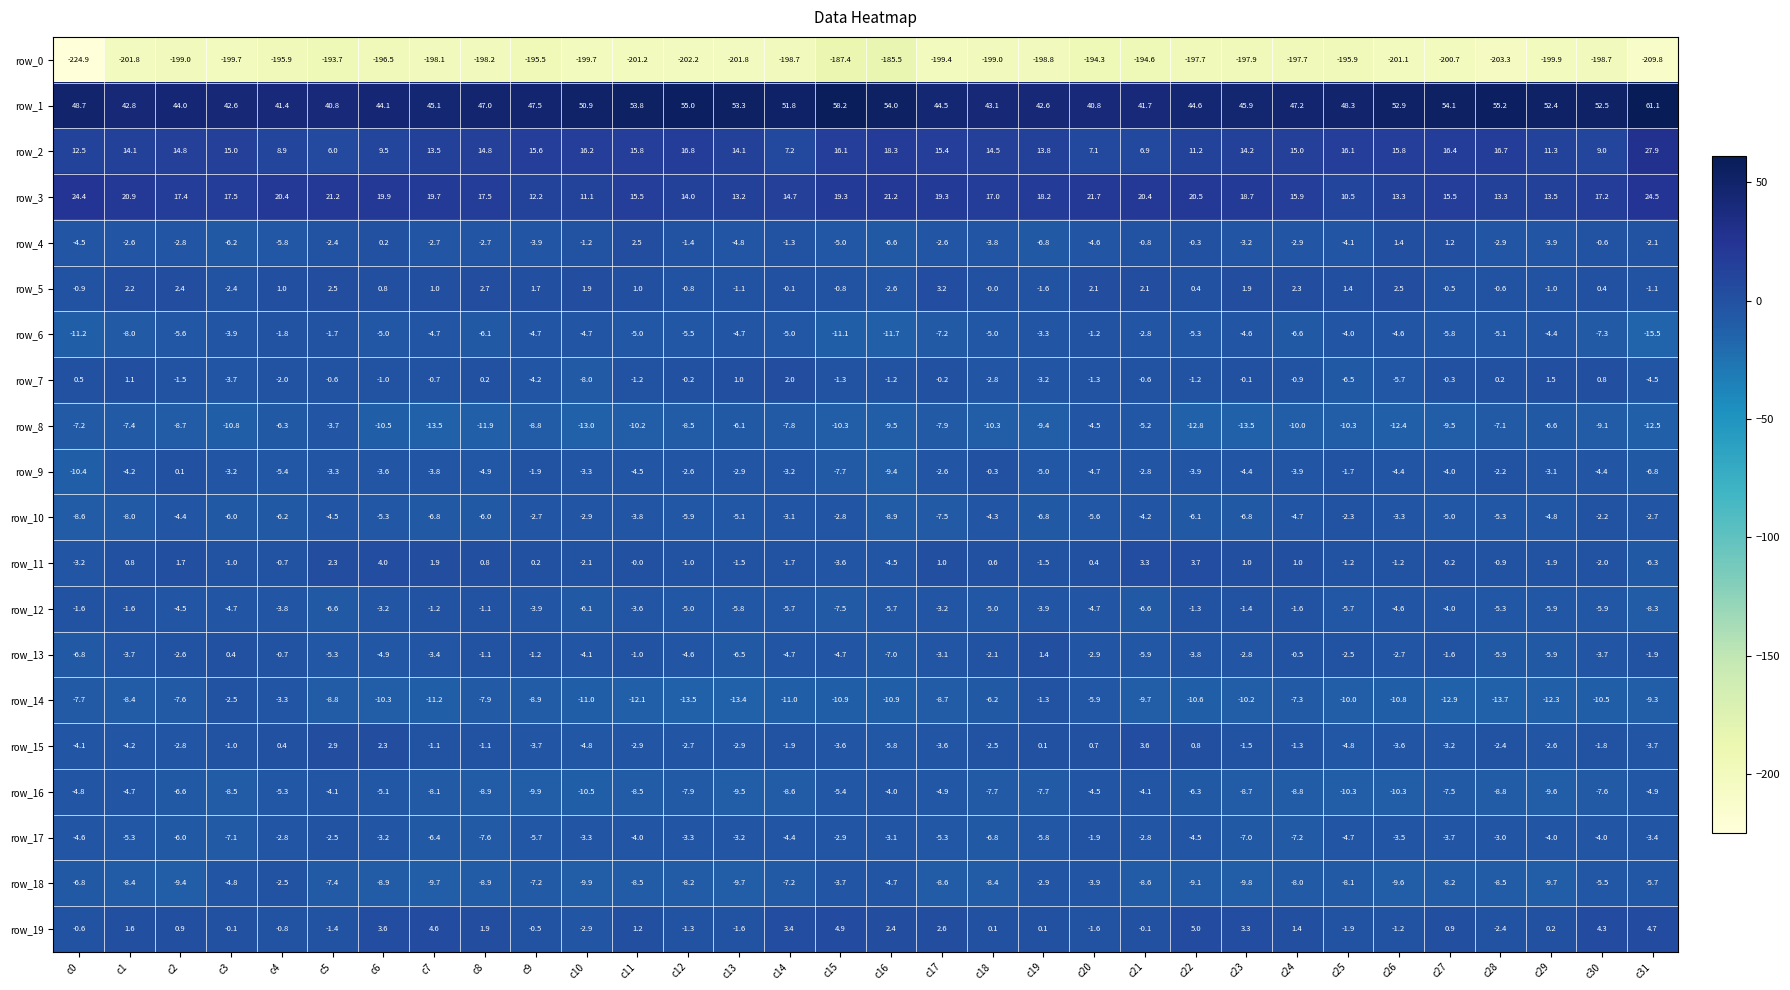

What is the difference between the row_3 values at c7 and c29?

6.2